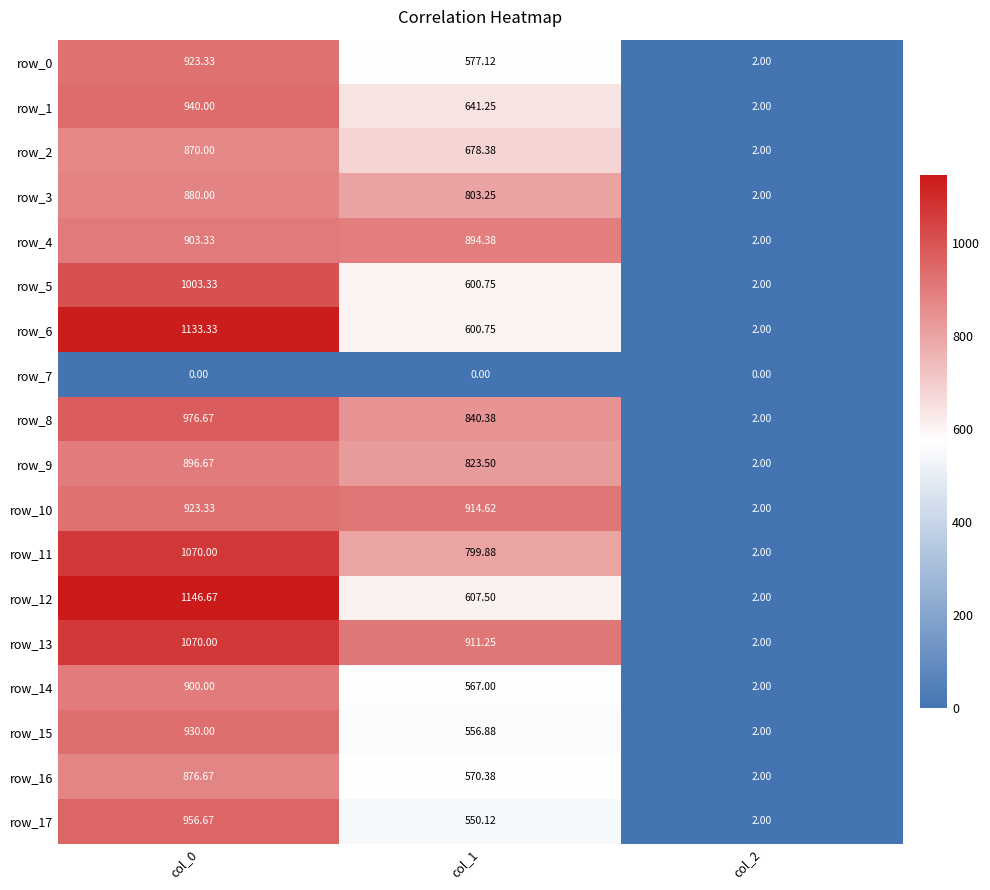

What is the approximate value of row_6 at col_1?

600.8